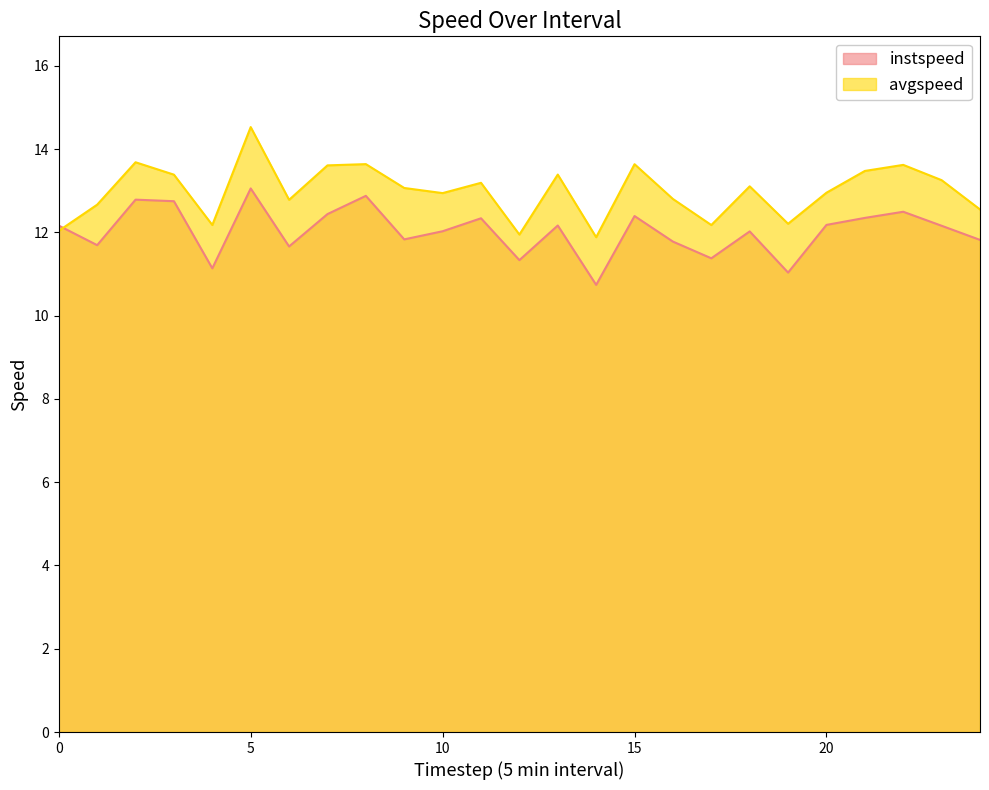

What is the total value across all series at 5?

27.6